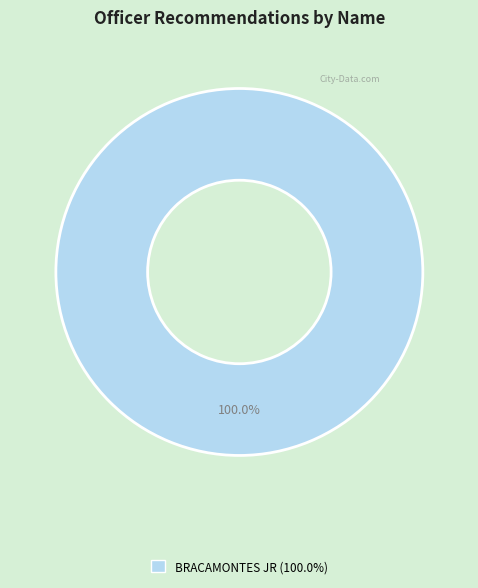

Is there a majority slice in this chart?

Yes